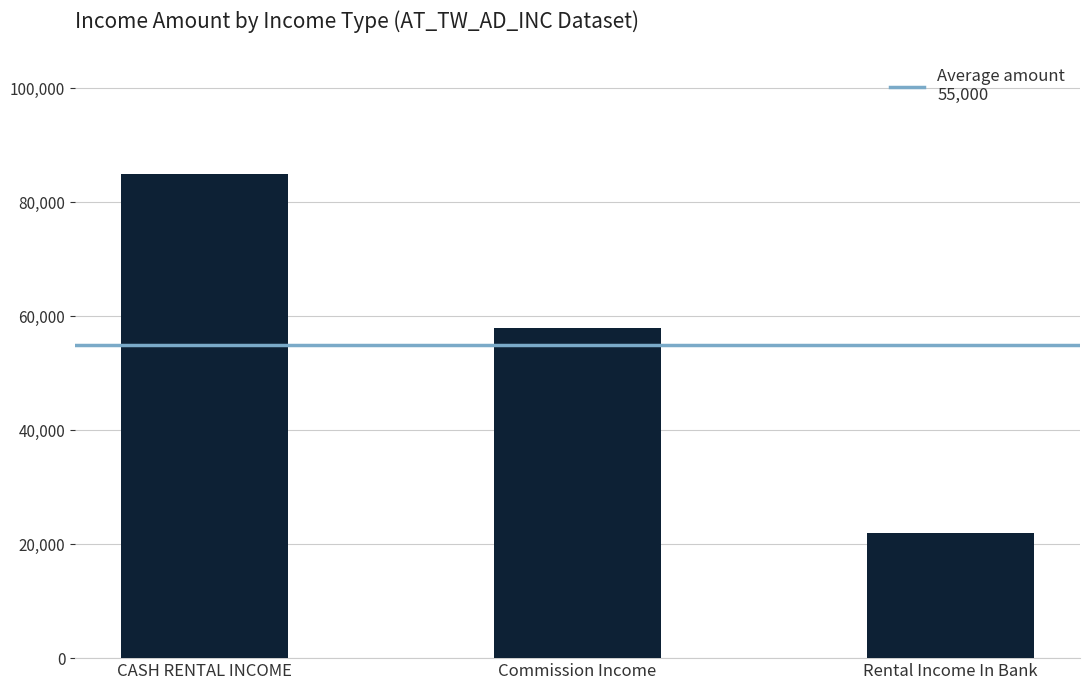

Between Commission Income and CASH RENTAL INCOME, which is larger?

CASH RENTAL INCOME